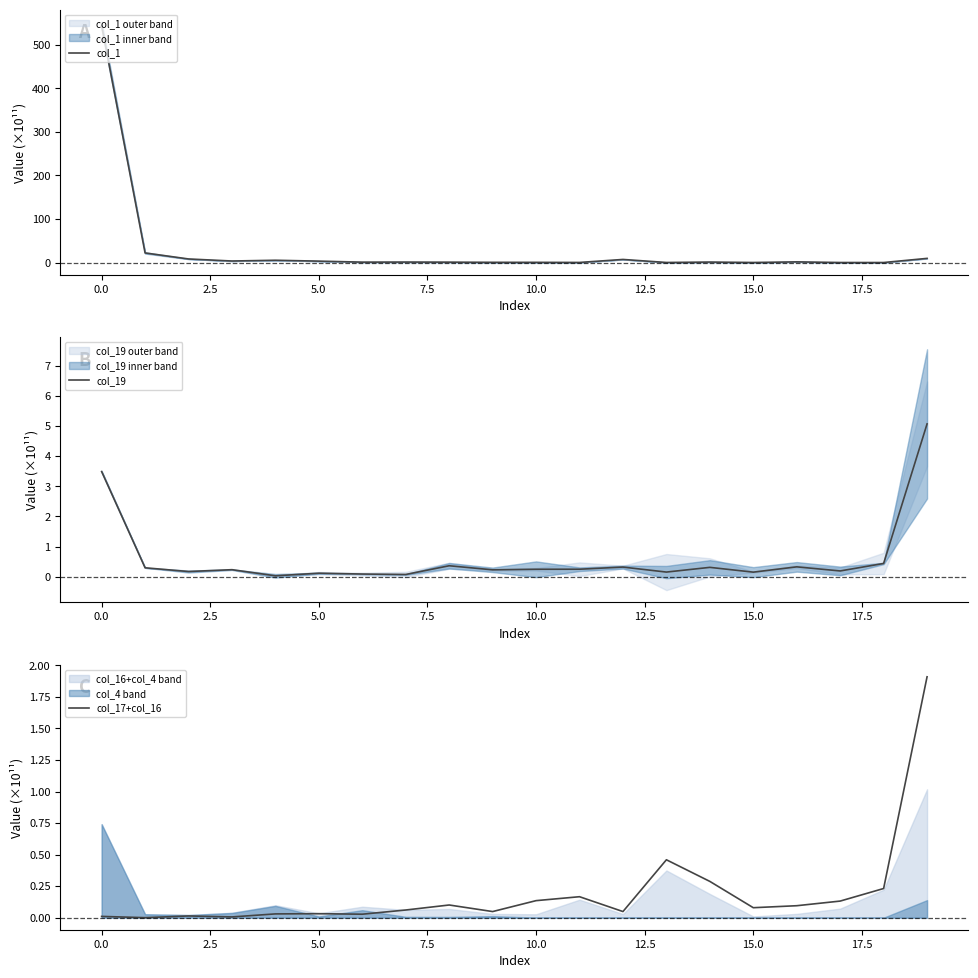

How many distinct data groups are displayed?

3